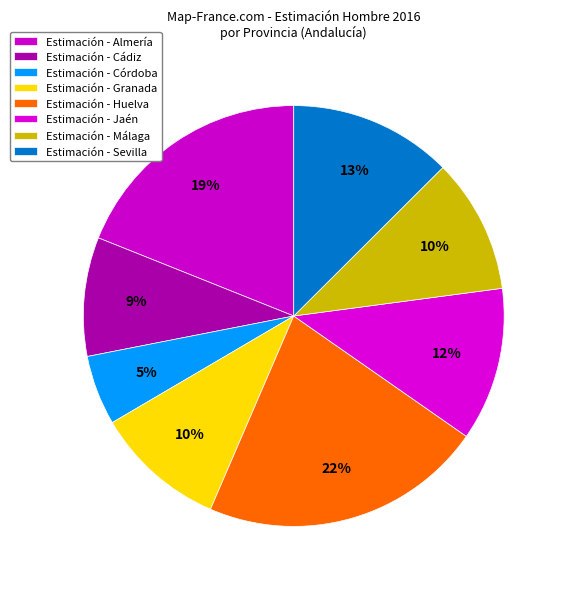

Count the number of slices in the pie.

8